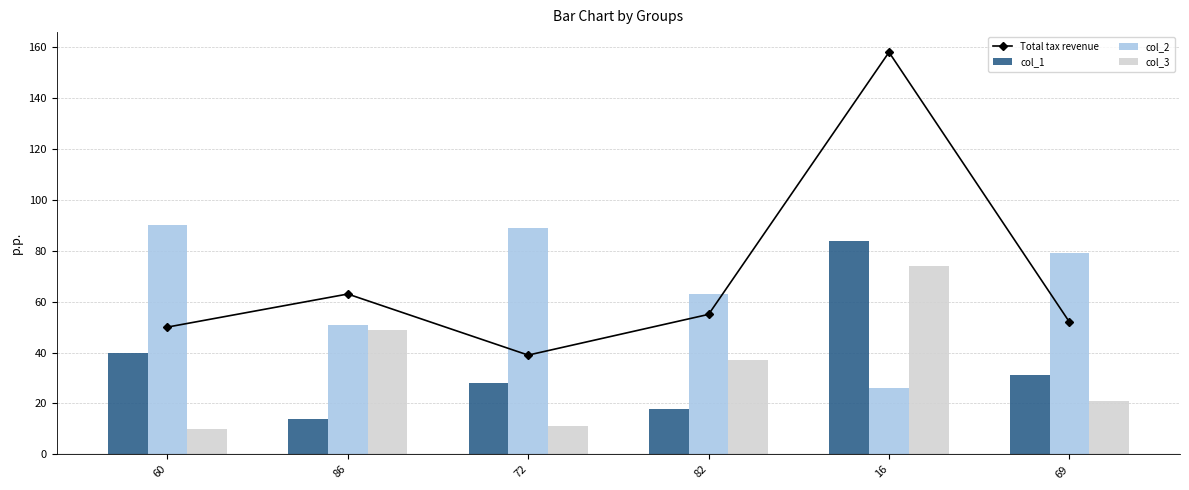

What is the difference between the col_3 values at 69 and 60?

11